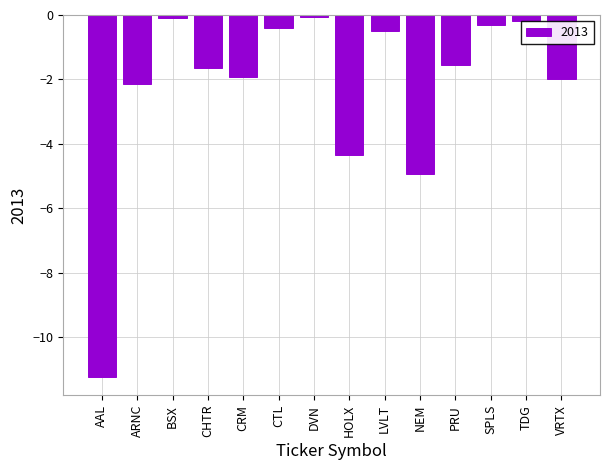

What is the difference between the maximum and minimum values?

11.2